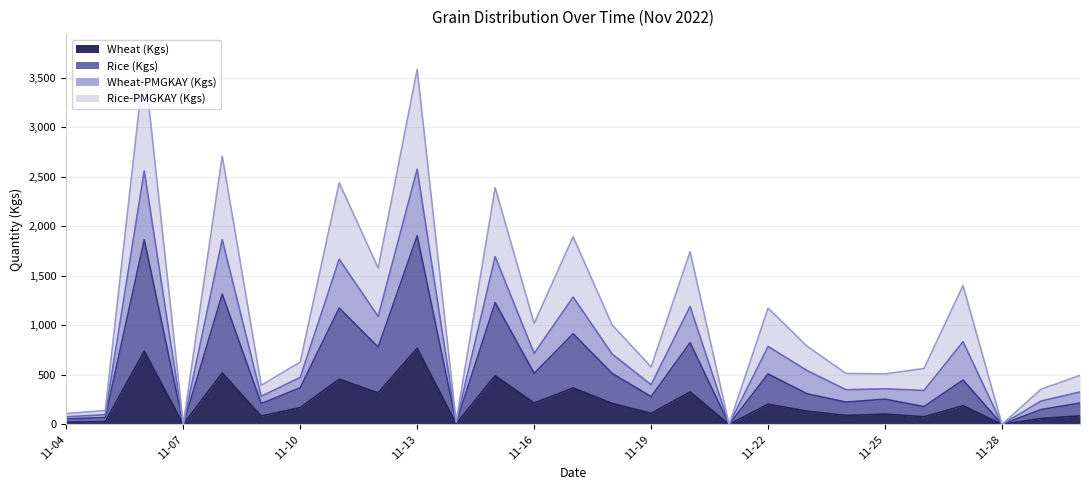

What is the highest value of the Wheat (Kgs) series?

769